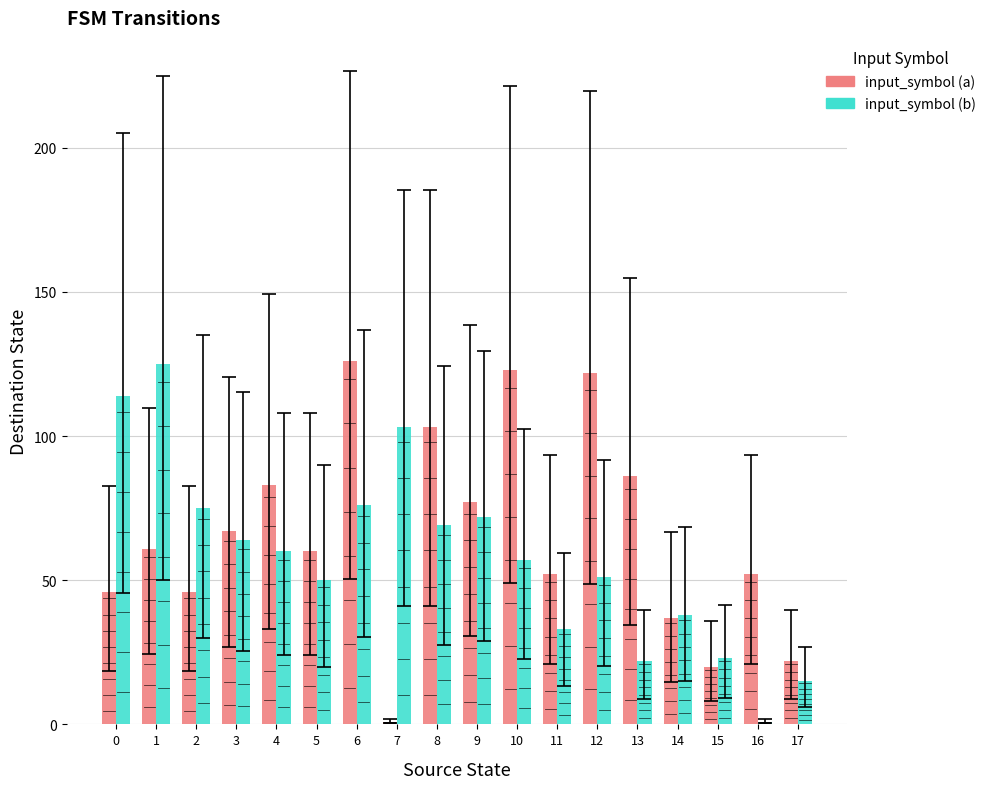

The input_symbol (a) series shows 103 at 8. True or false?

True